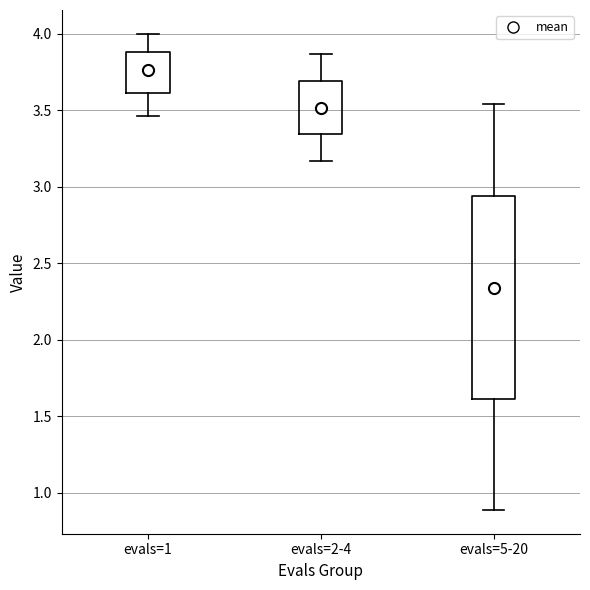

Comparing the boxes themselves (not the whiskers), which one is the tallest?

evals=5-20